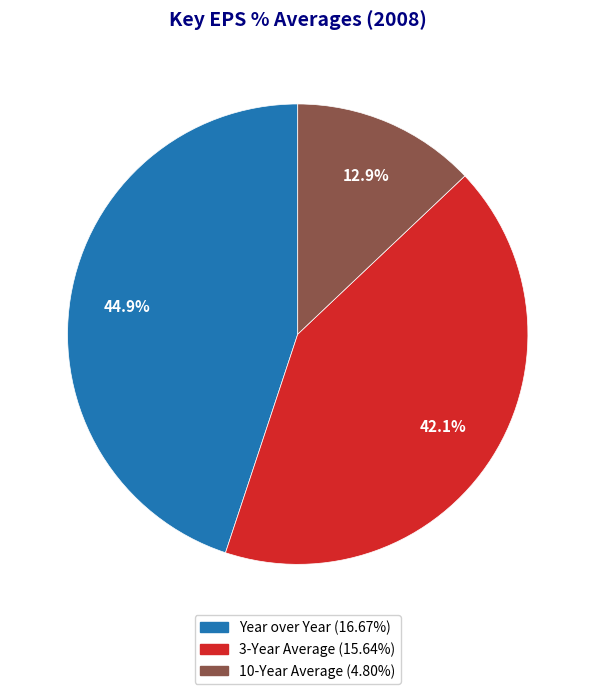

To the nearest percent, what percentage of the pie is 10-Year Average?

13%